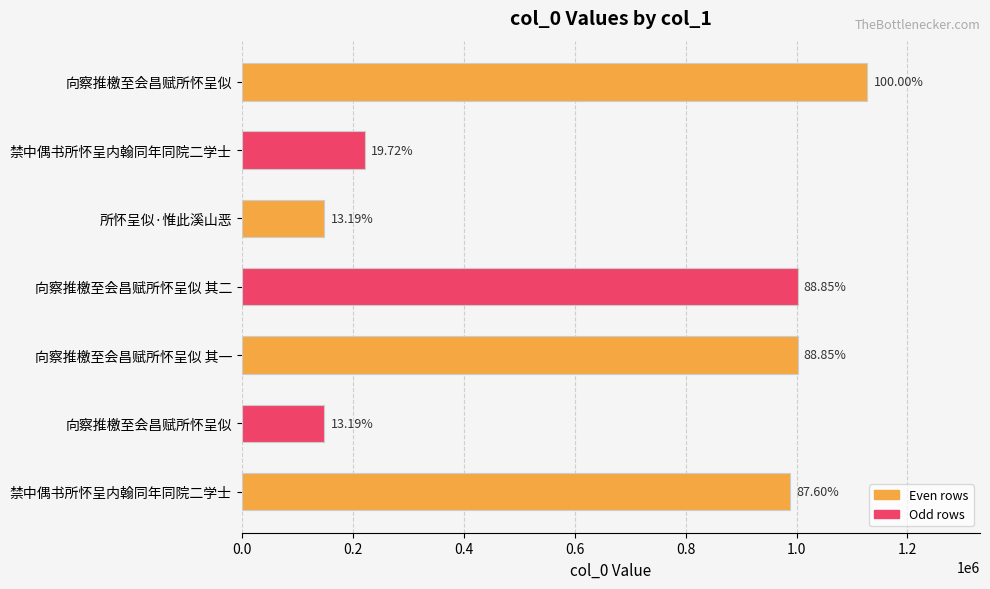

How many bars are there in total?

7